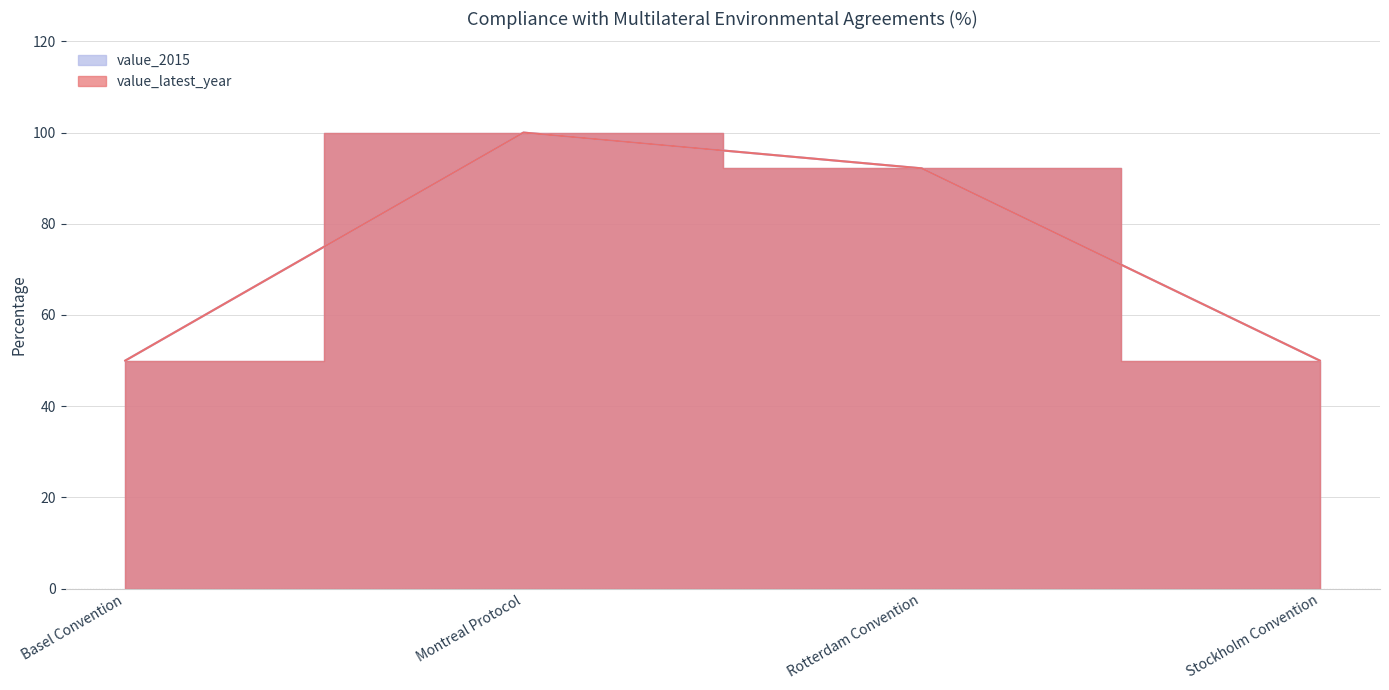

True or false: value_2015 has a value of 62.5 at Montreal Protocol.

False